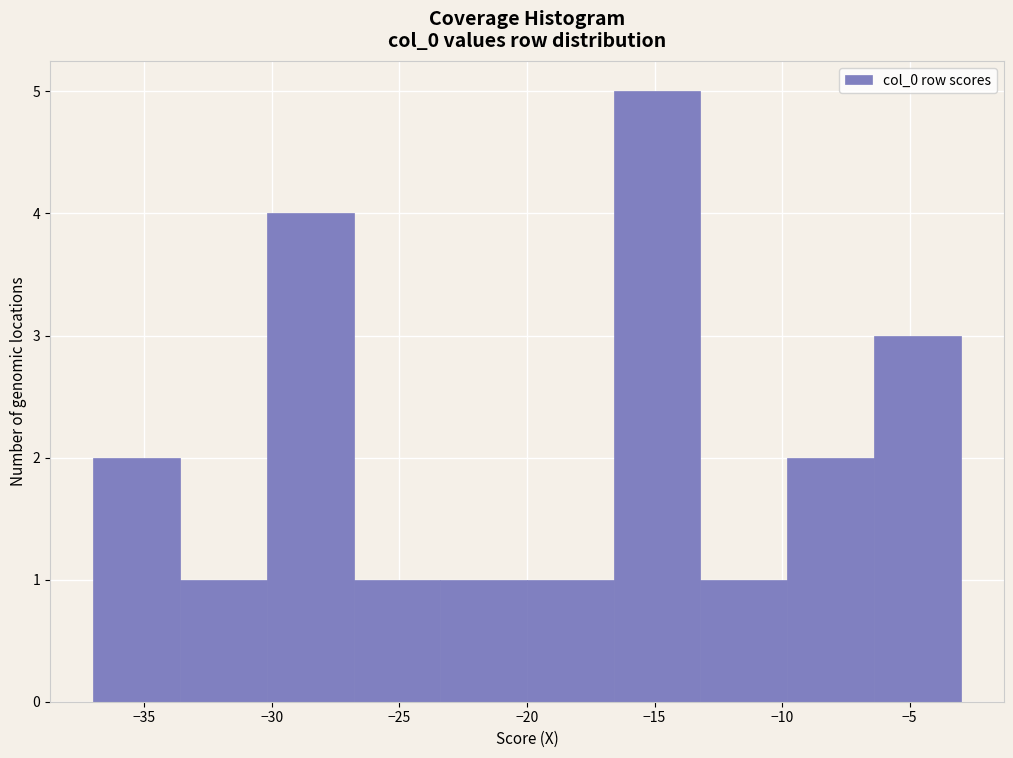

Reading left to right, transcribe this chart: for each bar, give the range it covers on the x-axis and its height. Neither the bar edges nor the heights are printed on the chart, so give them approximately, as read against the axes.

-37.0 to -33.6: 2
-33.6 to -30.2: 1
-30.2 to -26.8: 4
-26.8 to -23.4: 1
-23.4 to -20.0: 1
-20.0 to -16.6: 1
-16.6 to -13.2: 5
-13.2 to -9.8: 1
-9.8 to -6.4: 2
-6.4 to -3.0: 3